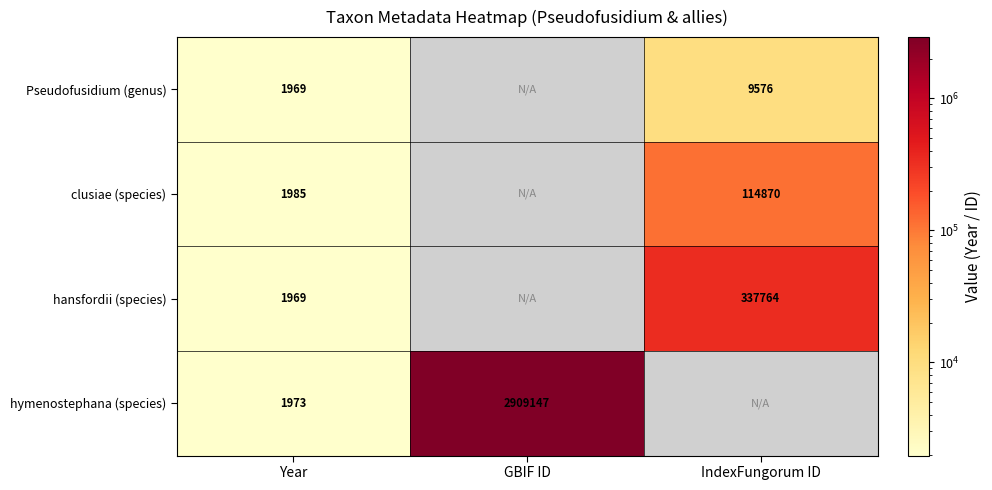

Is the value of hansfordii (species) at IndexFungorum ID greater than the value of Pseudofusidium (genus) at IndexFungorum ID?

Yes